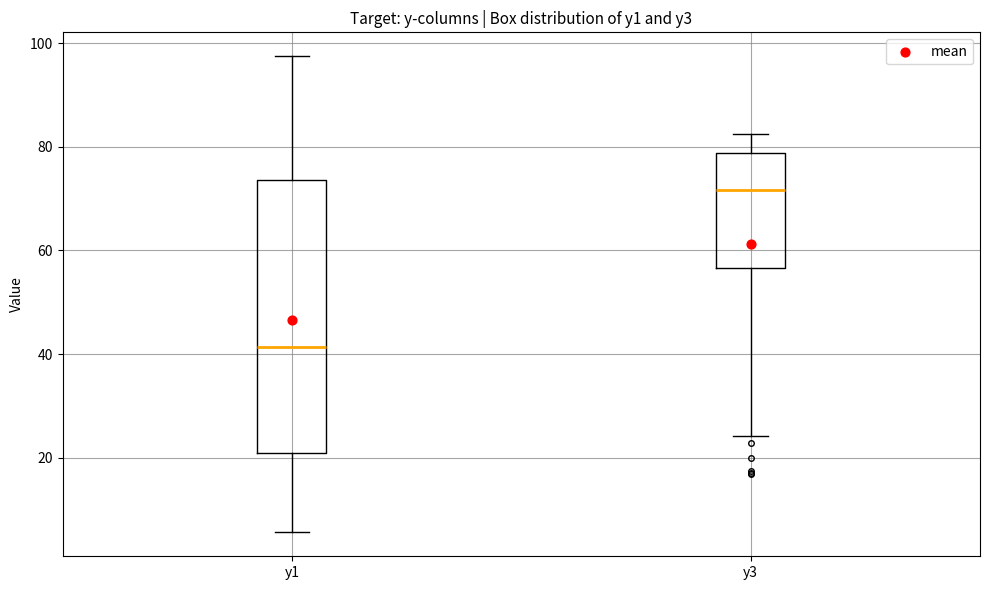

Which box has the highest median line?

y3